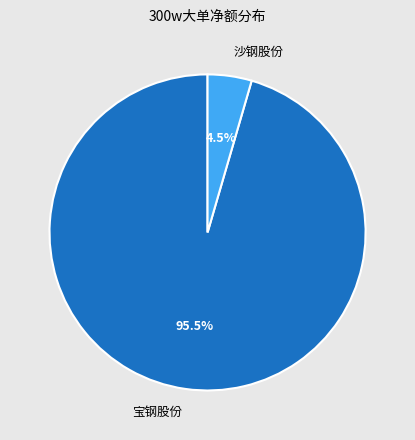

Rank the categories by value from lowest to highest.

沙钢股份, 宝钢股份